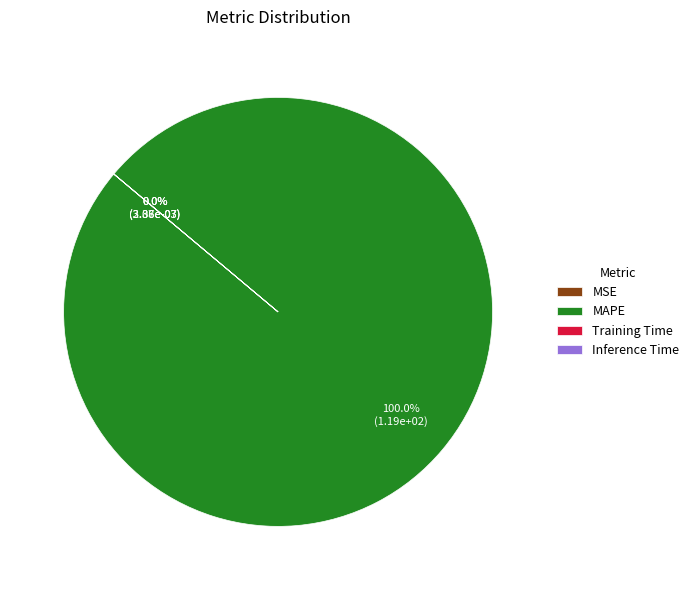

To the nearest percent, what is the difference between the largest and smallest slice percentages?

100%